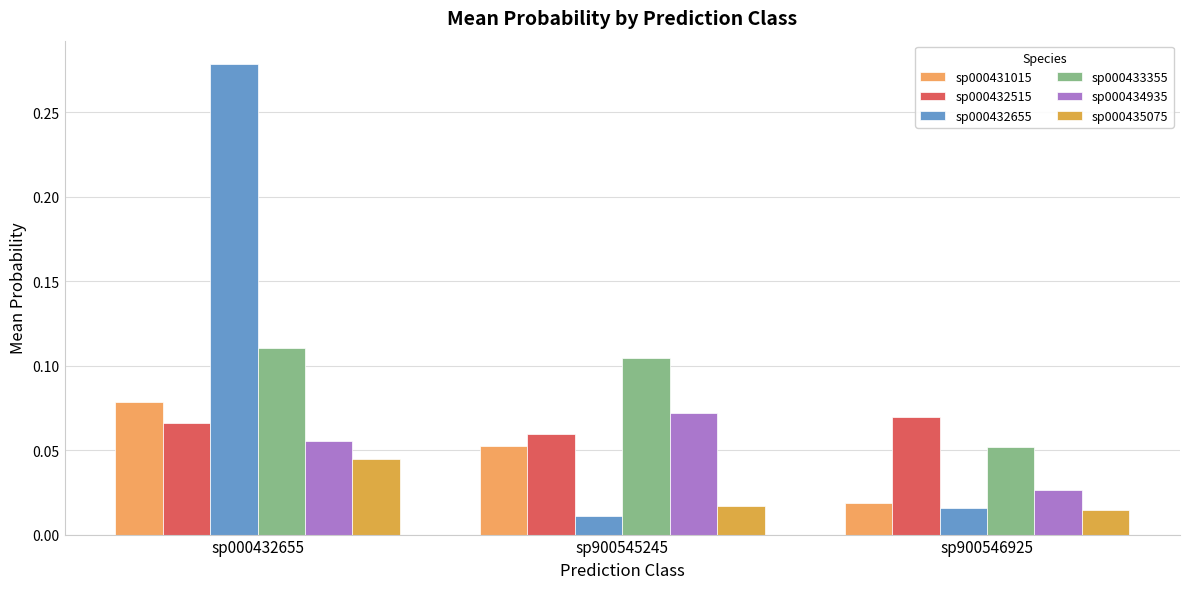

Is the value of sp000432515 at sp900545245 greater than the value of sp000431015 at sp000432655?

No